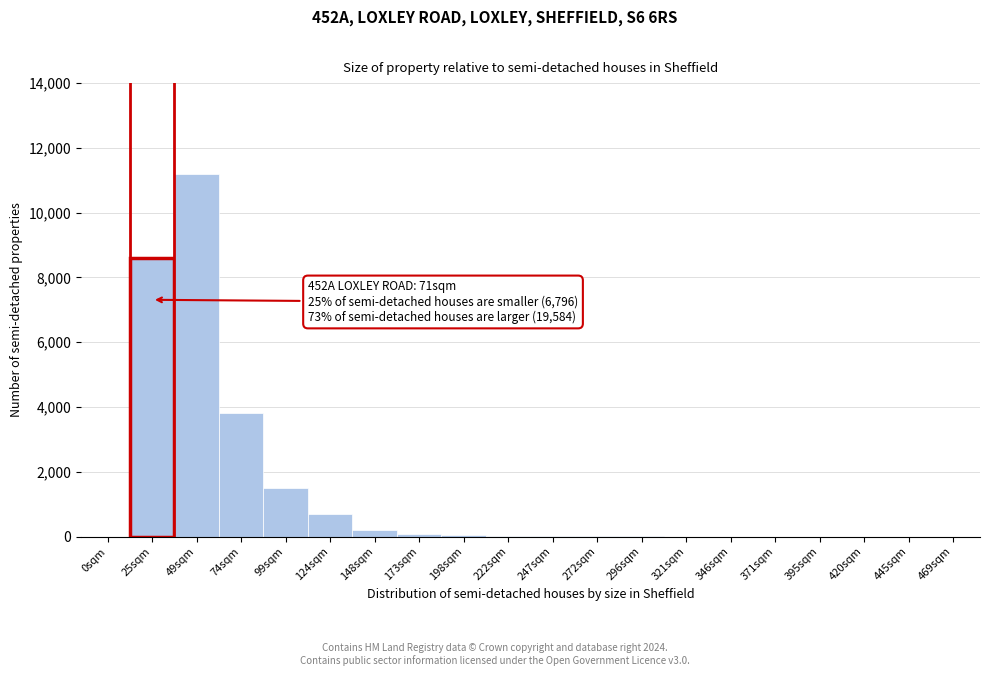

At which label is the value closest to 5600?

74sqm